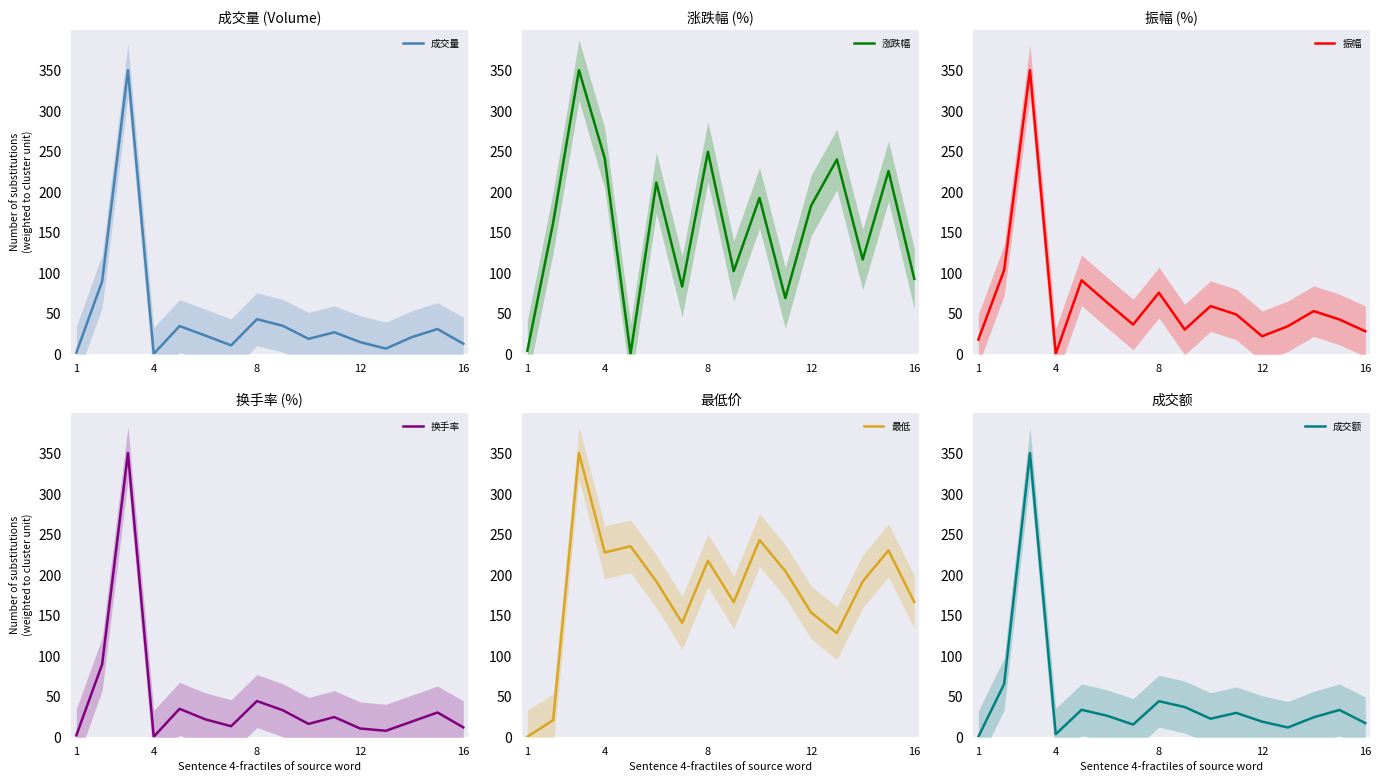

Is it true that 成交量 equals 12.5 at 16?

True